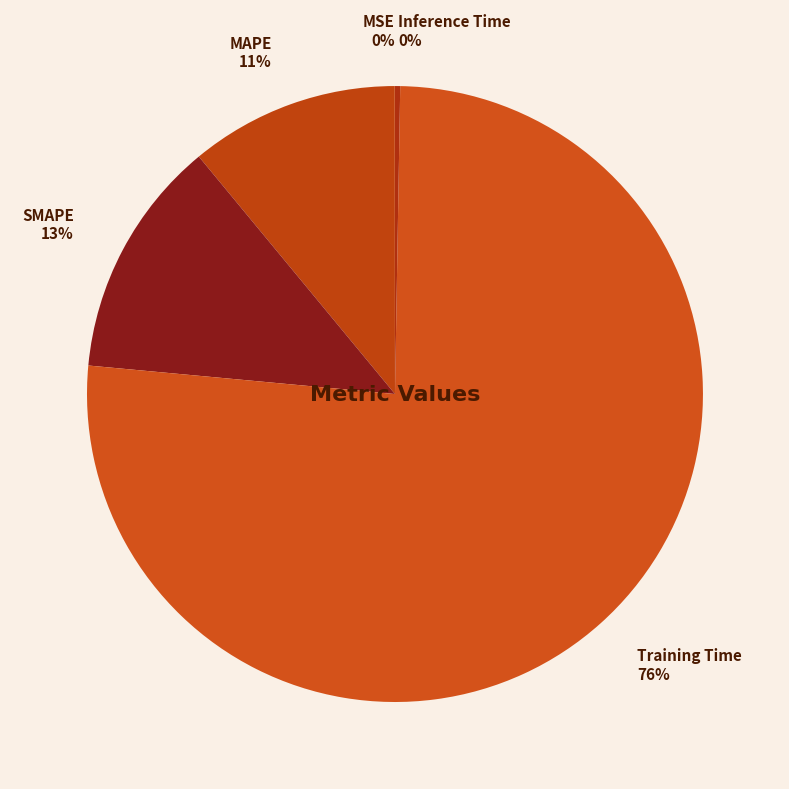

True or false: SMAPE accounts for 24% of the total.

False